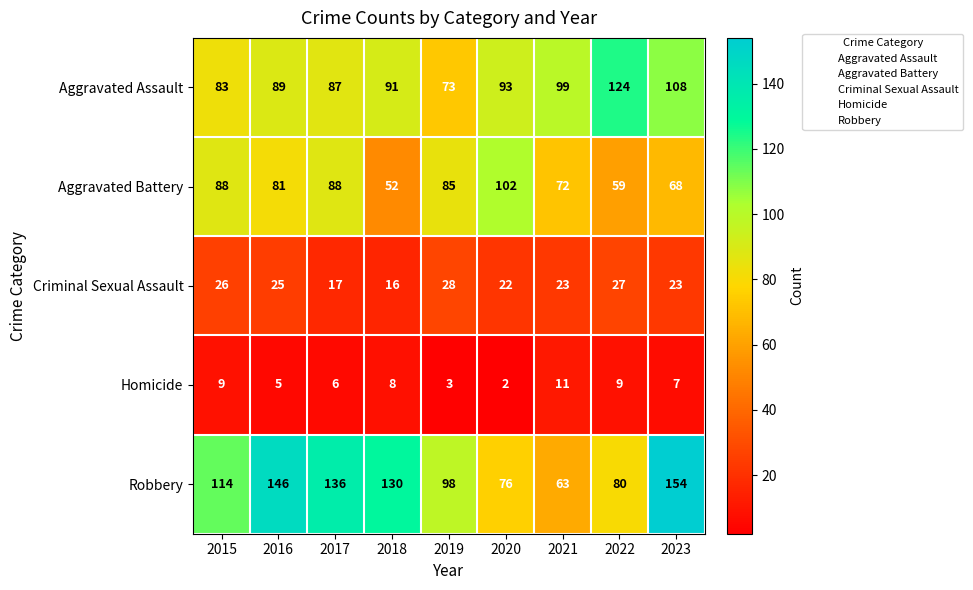

At which label is Homicide closest to 6?

2017